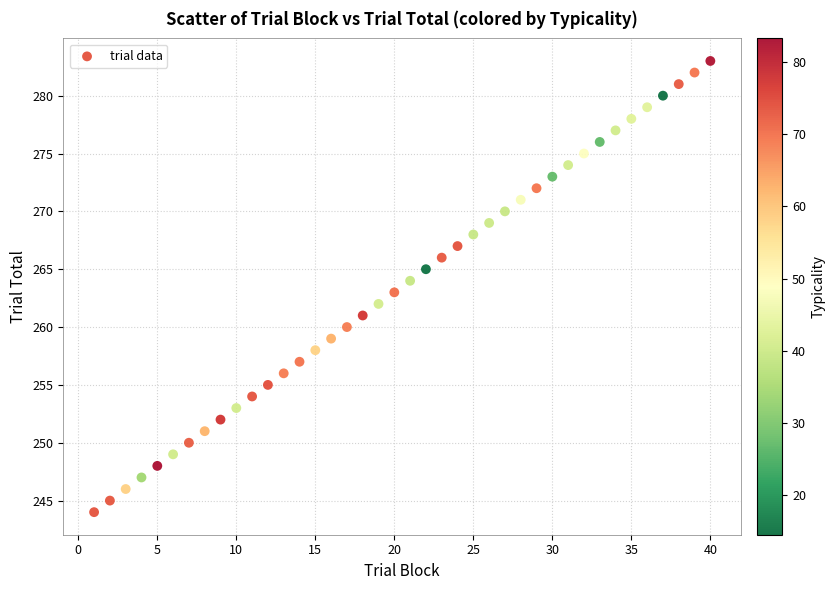

What is the range of Y values (max minus min)?

39